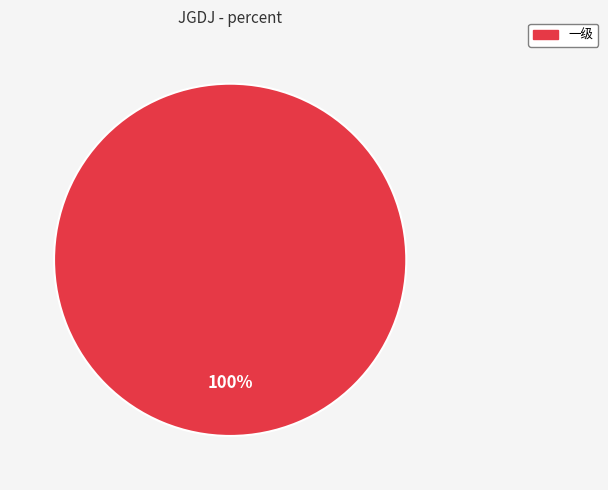

Is it true that 一级 is 92% of the pie?

False